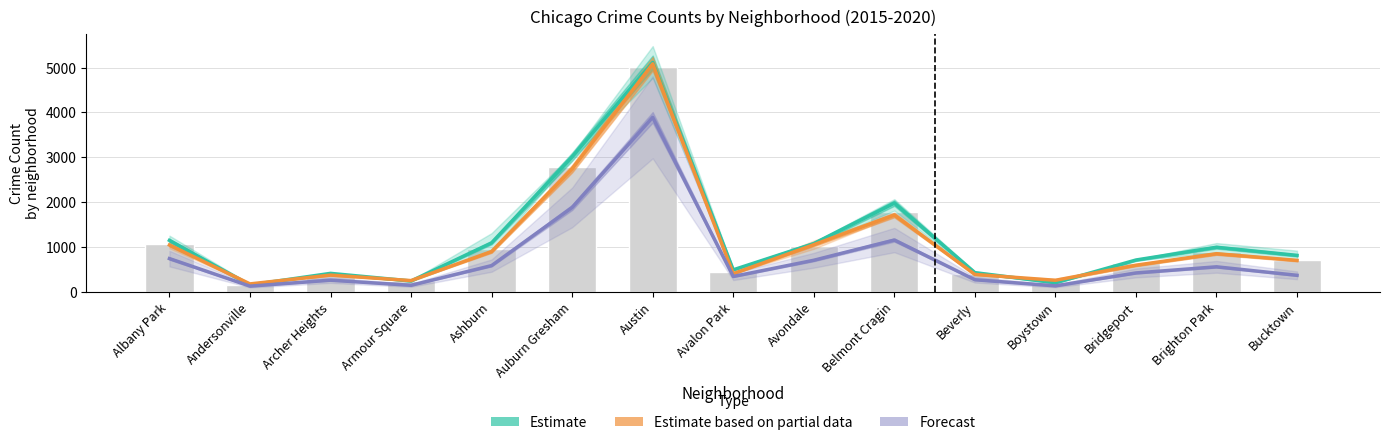

Rank the series by their maximum value, from highest to lowest.

Estimate, Estimate based on partial data, Forecast